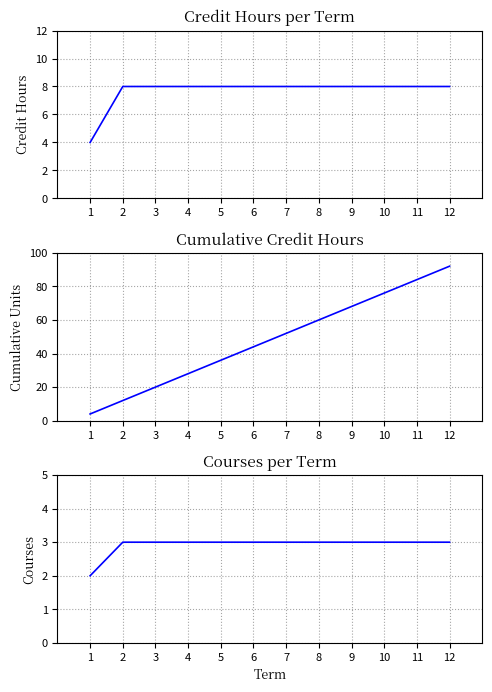

Which series has the largest total across all categories?

Cumulative Credit Hours